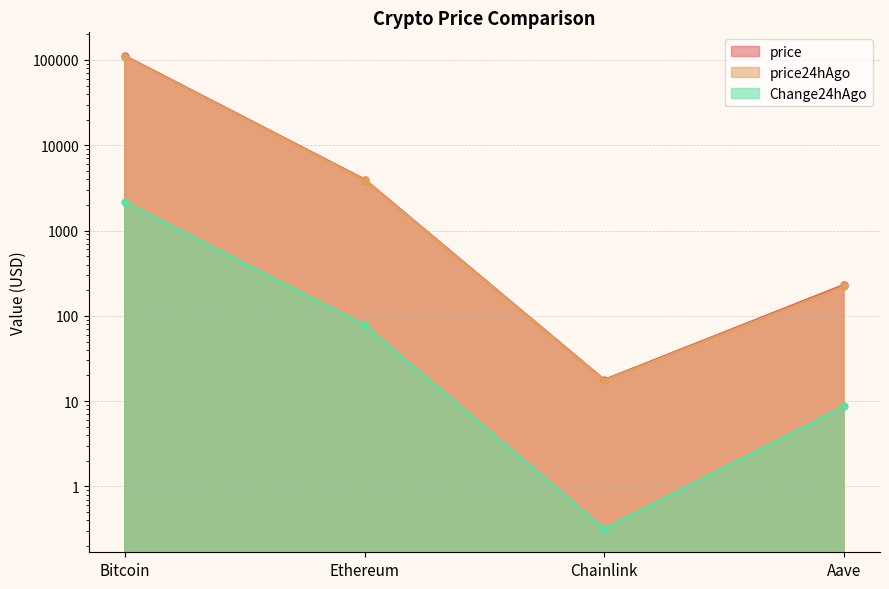

Is the value of Change24hAgo at Aave greater than the value of price at Chainlink?

No